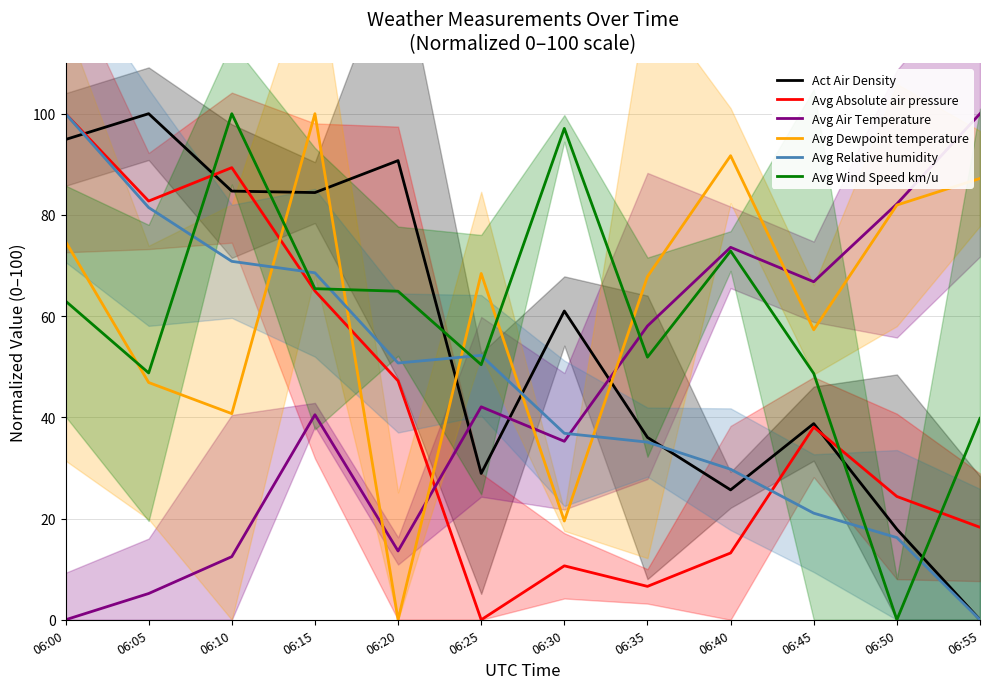

List the series in order of their peak value, lowest first.

Act Air Density, Avg Absolute air pressure, Avg Air Temperature, Avg Dewpoint temperature, Avg Relative humidity, Avg Wind Speed km/u